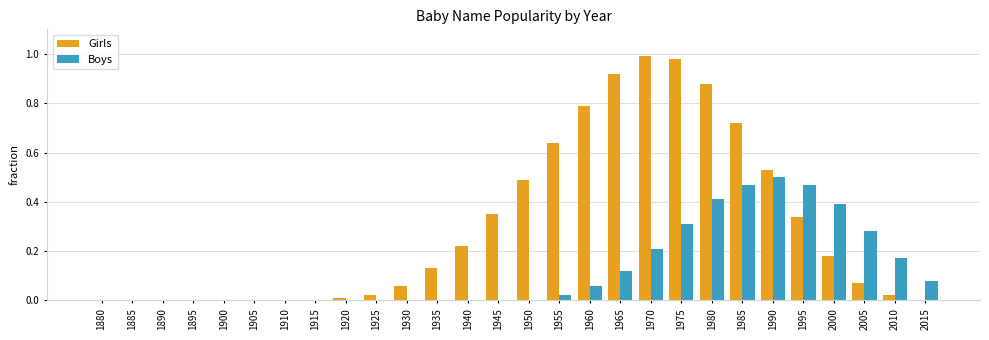

The value of Girls at 1950 is 0.5. True or false?

True